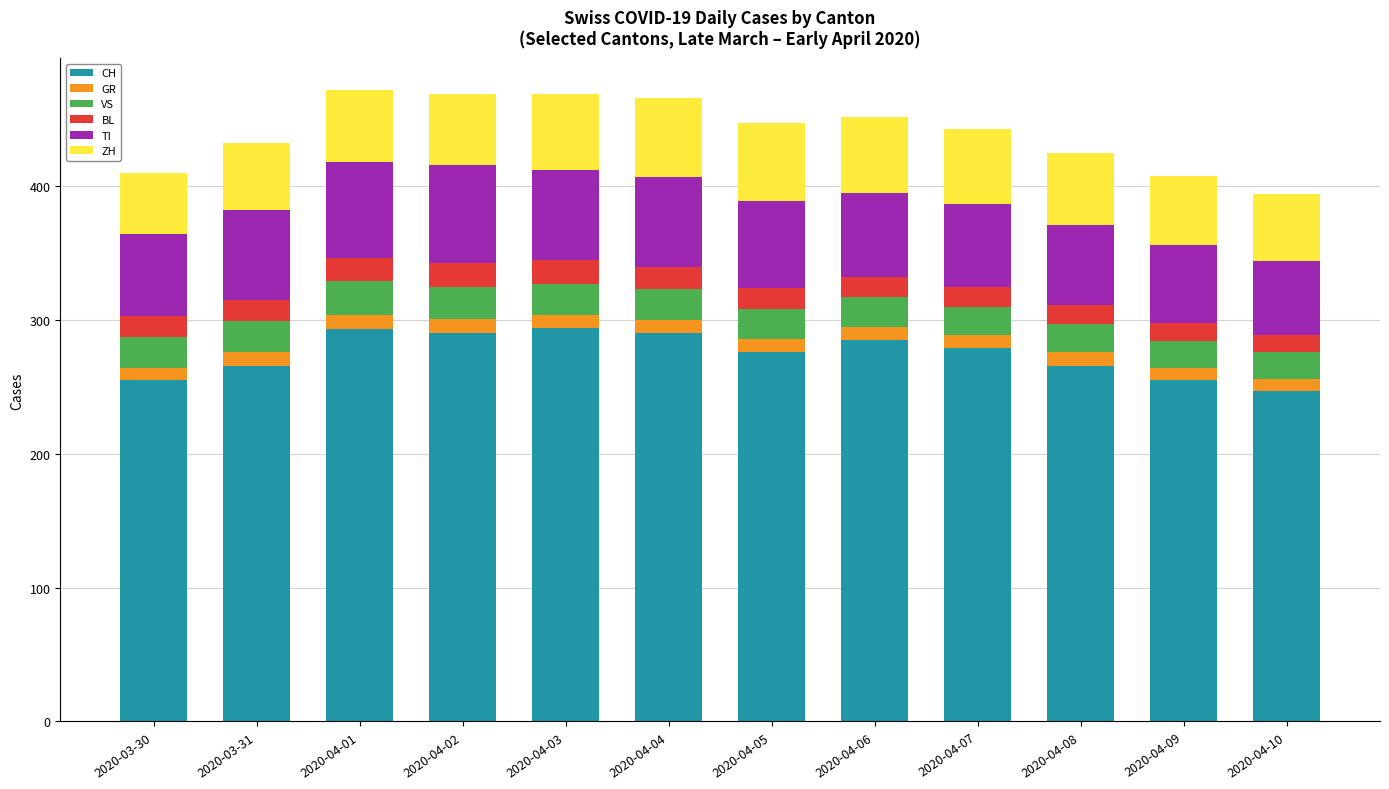

What is the difference between the second highest and minimum values in the CH series?

46